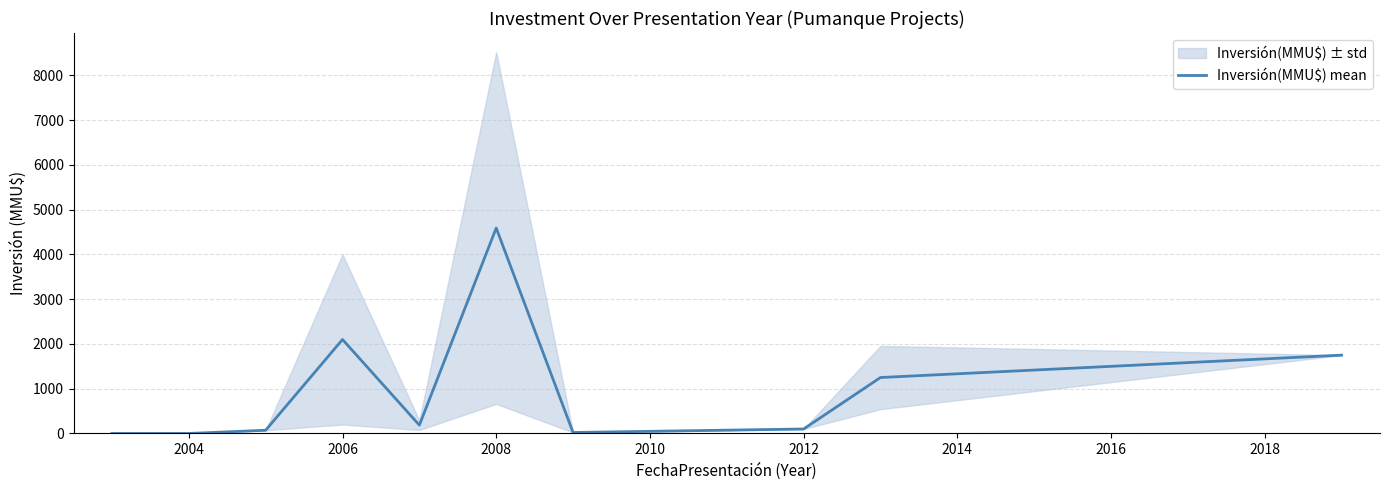

How many data points are less than 186?

5